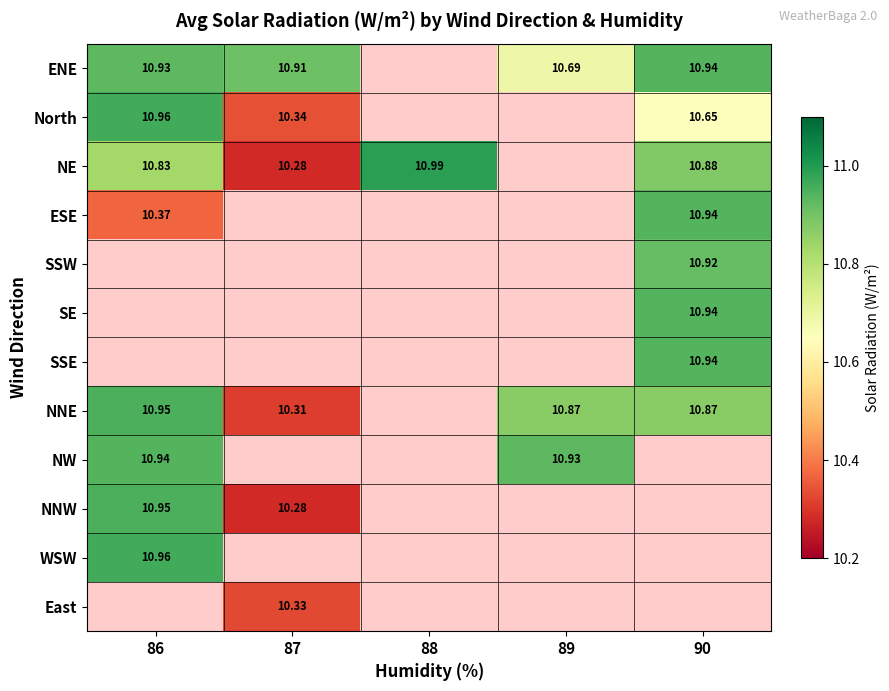

The NW series shows 4.5 at 86. True or false?

False